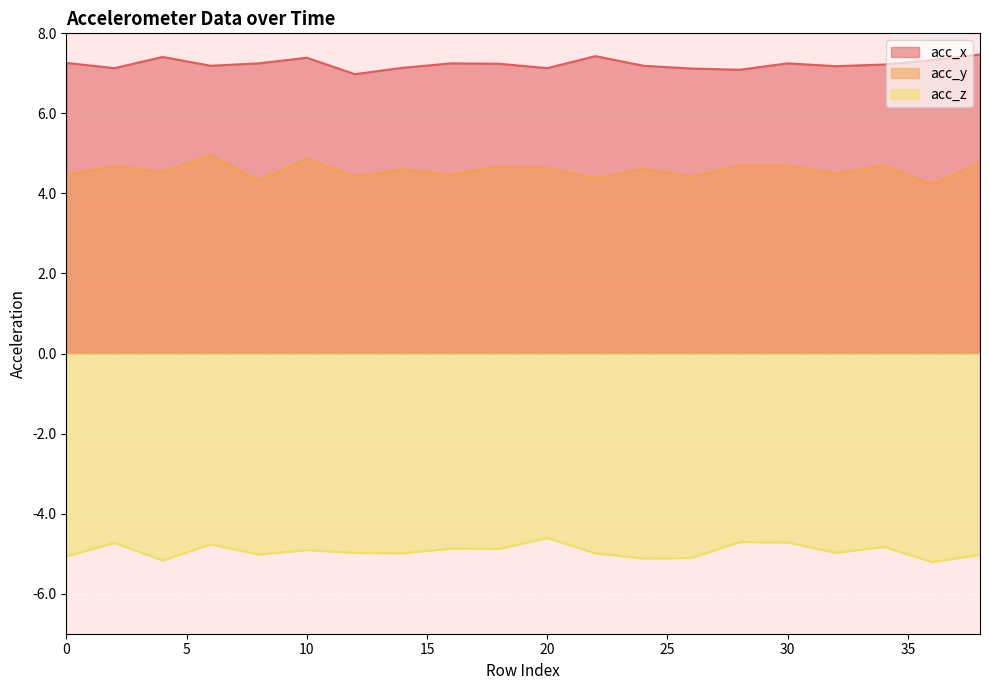

Reading left to right, transcribe all the data shown in this chart.

acc_x: 0=7.3	2=7.1	4=7.4	6=7.2	8=7.2	10=7.4	12=7.0	14=7.1	16=7.2	18=7.2	20=7.1	22=7.4	24=7.2	26=7.1	28=7.1	30=7.2	32=7.2	34=7.2	36=7.3	38=7.5
acc_y: 0=4.5	2=4.7	4=4.5	6=5.0	8=4.3	10=4.9	12=4.4	14=4.6	16=4.5	18=4.7	20=4.6	22=4.4	24=4.6	26=4.4	28=4.7	30=4.7	32=4.5	34=4.7	36=4.2	38=4.8
acc_z: 0=-5.1	2=-4.7	4=-5.2	6=-4.8	8=-5.0	10=-4.9	12=-5.0	14=-5.0	16=-4.9	18=-4.9	20=-4.6	22=-5.0	24=-5.1	26=-5.1	28=-4.7	30=-4.7	32=-5.0	34=-4.8	36=-5.2	38=-5.0